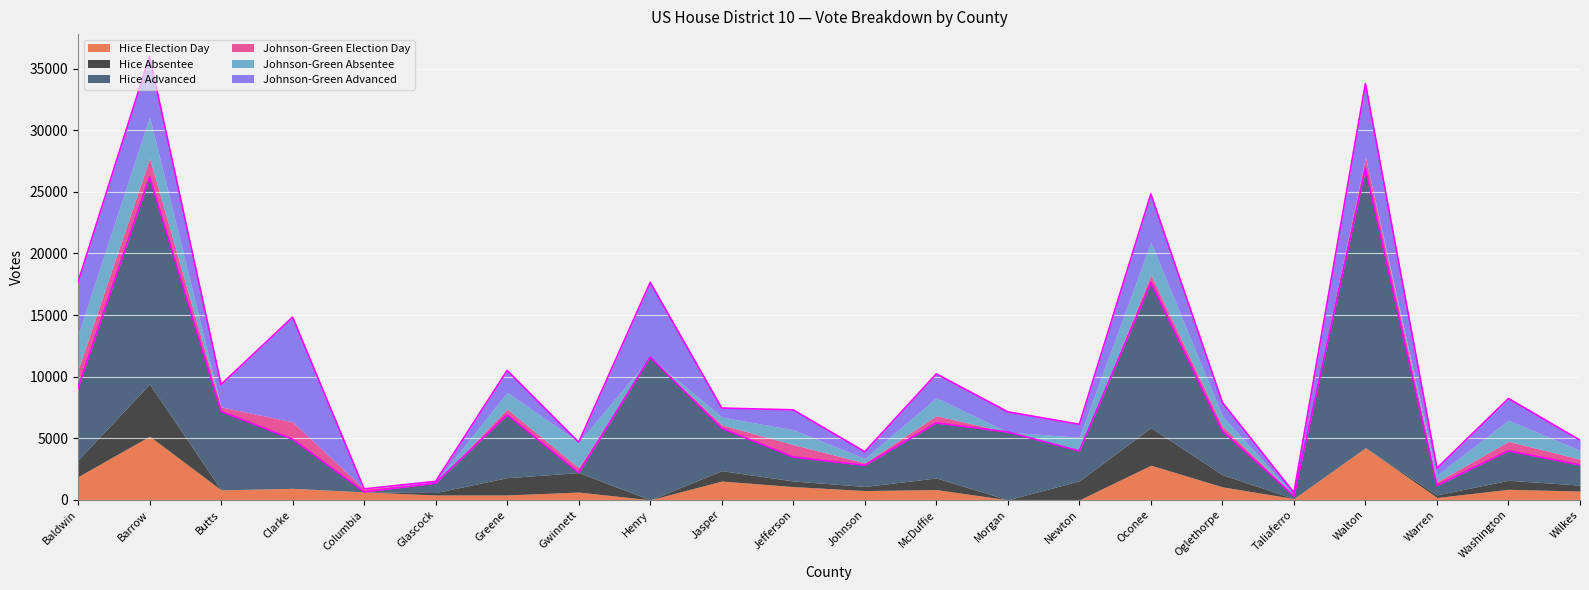

How many data points in Johnson-Green Absentee are above 713?

10